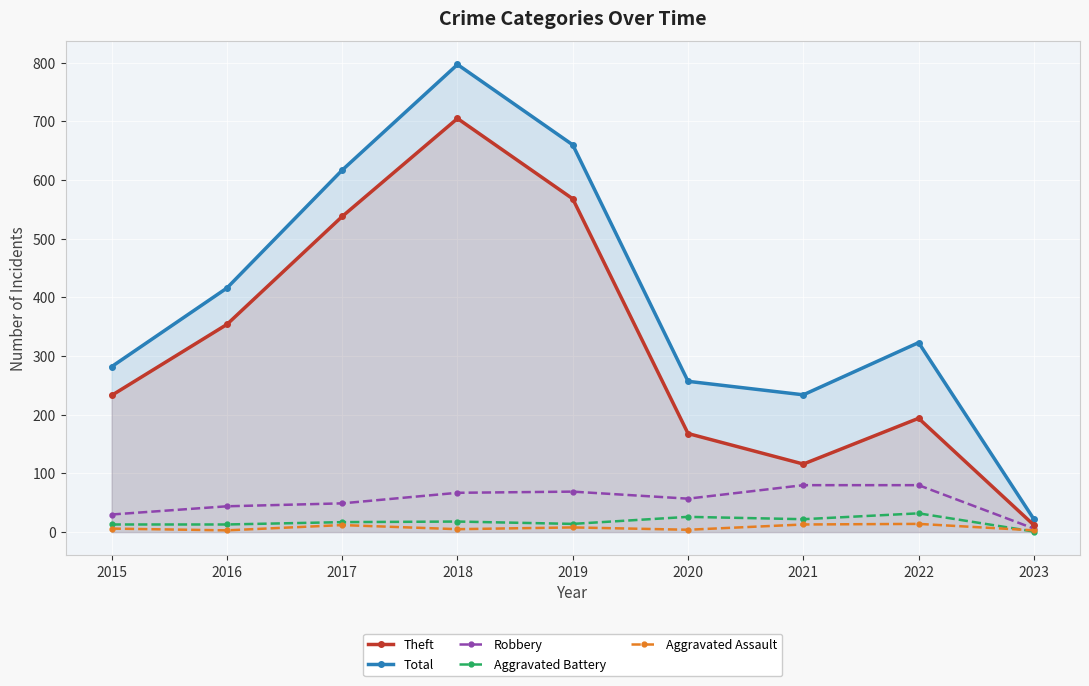

How many lines are shown in the chart?

5